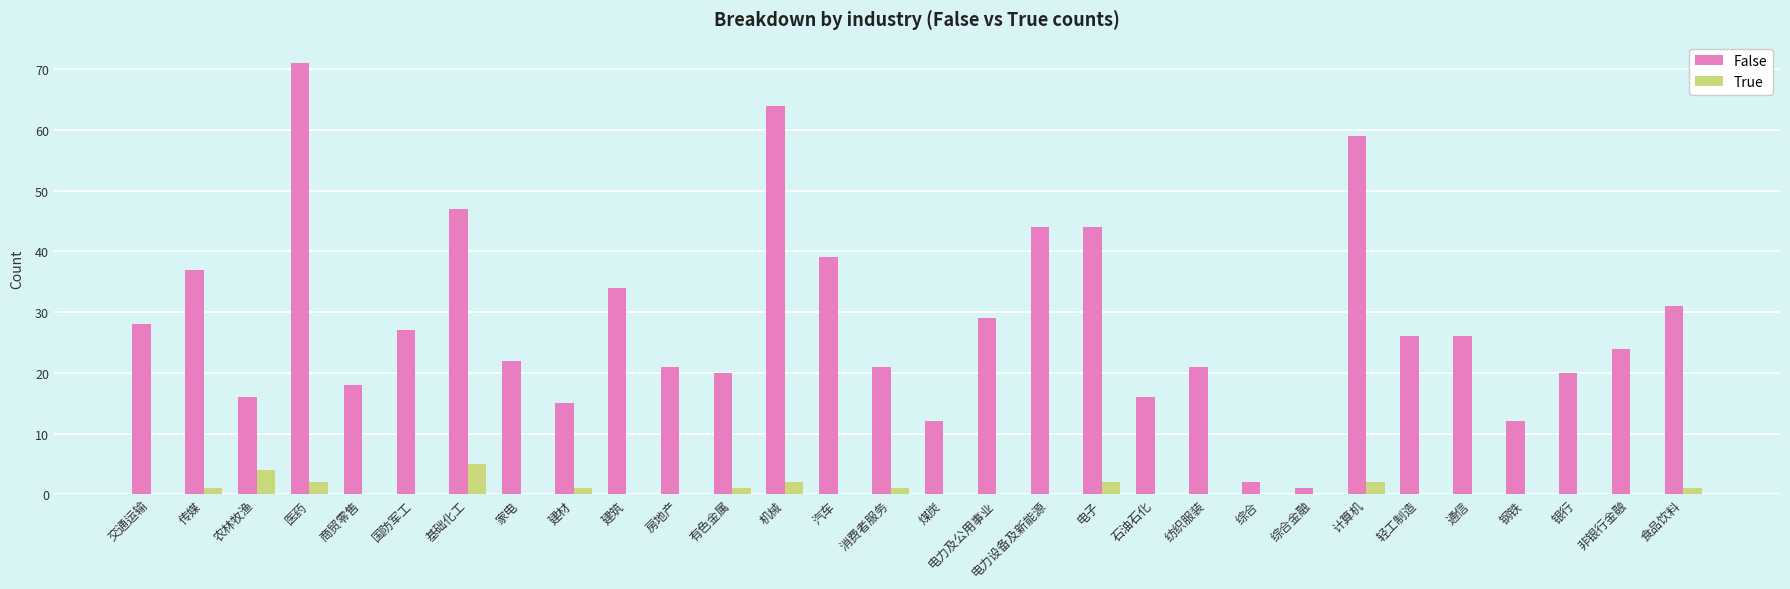

What is the sum of all True values?

22